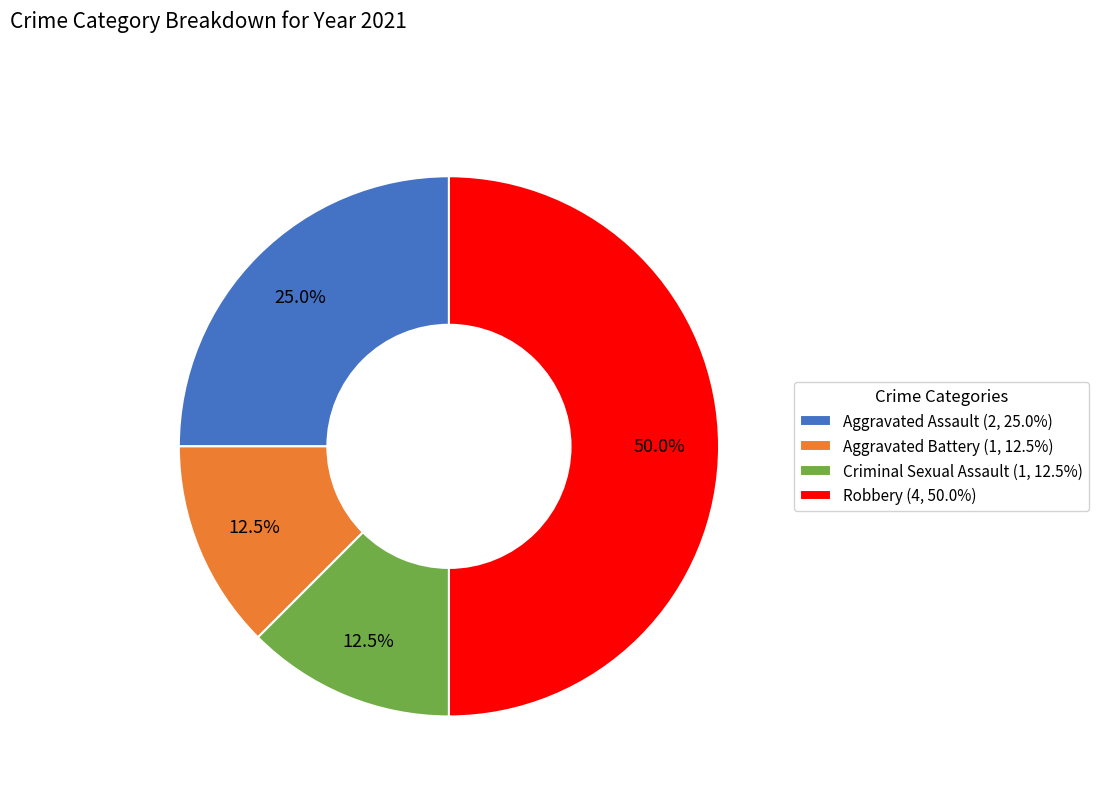

Approximately how many times larger is the value at Aggravated Battery (1, 12.5%) compared to Criminal Sexual Assault (1, 12.5%)?

1.0